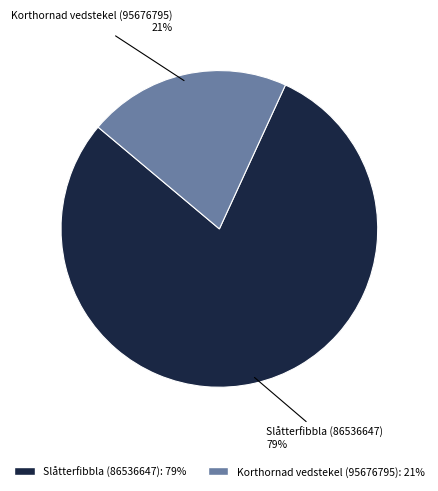

Rank the categories by value from highest to lowest.

Slåtterfibbla (86536647), Korthornad vedstekel (95676795)